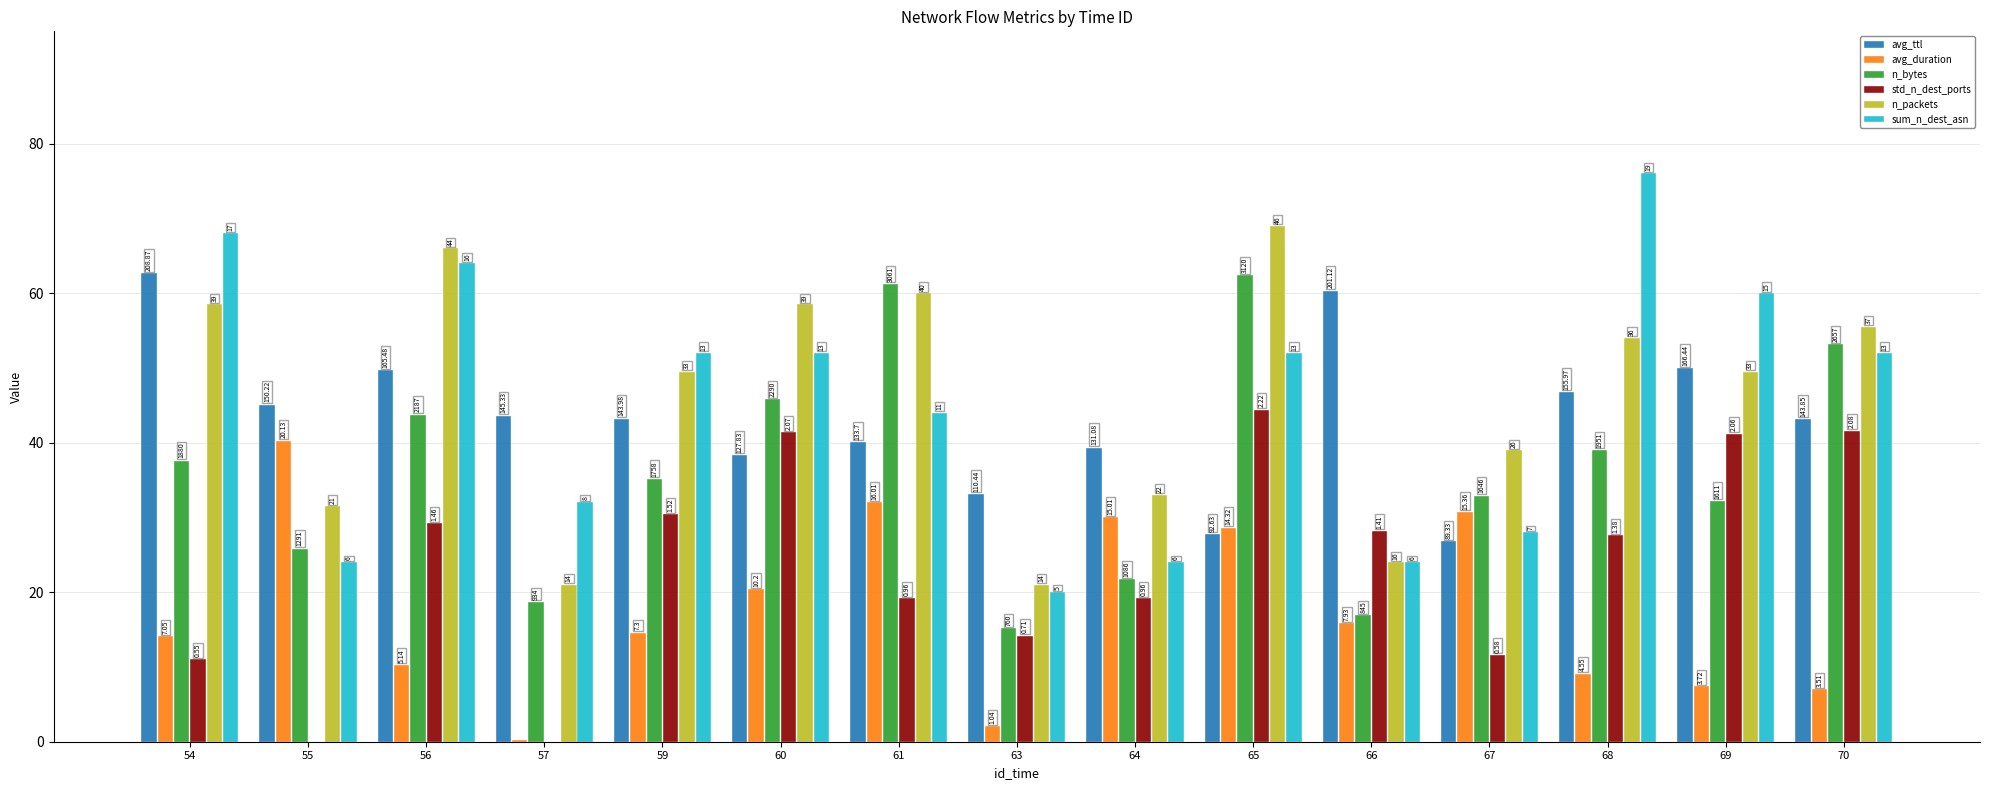

What is the minimum value for avg_duration?

0.2